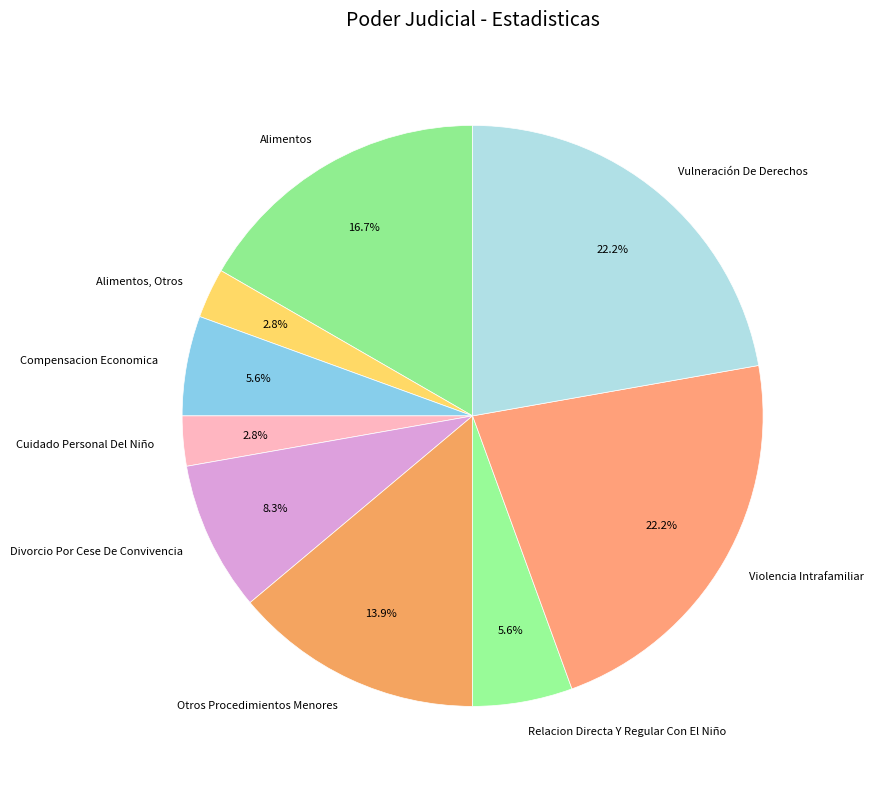

To the nearest percent, what is the difference between the Relacion Directa Y Regular Con El Niño and Cuidado Personal Del Niño slice percentages?

3%